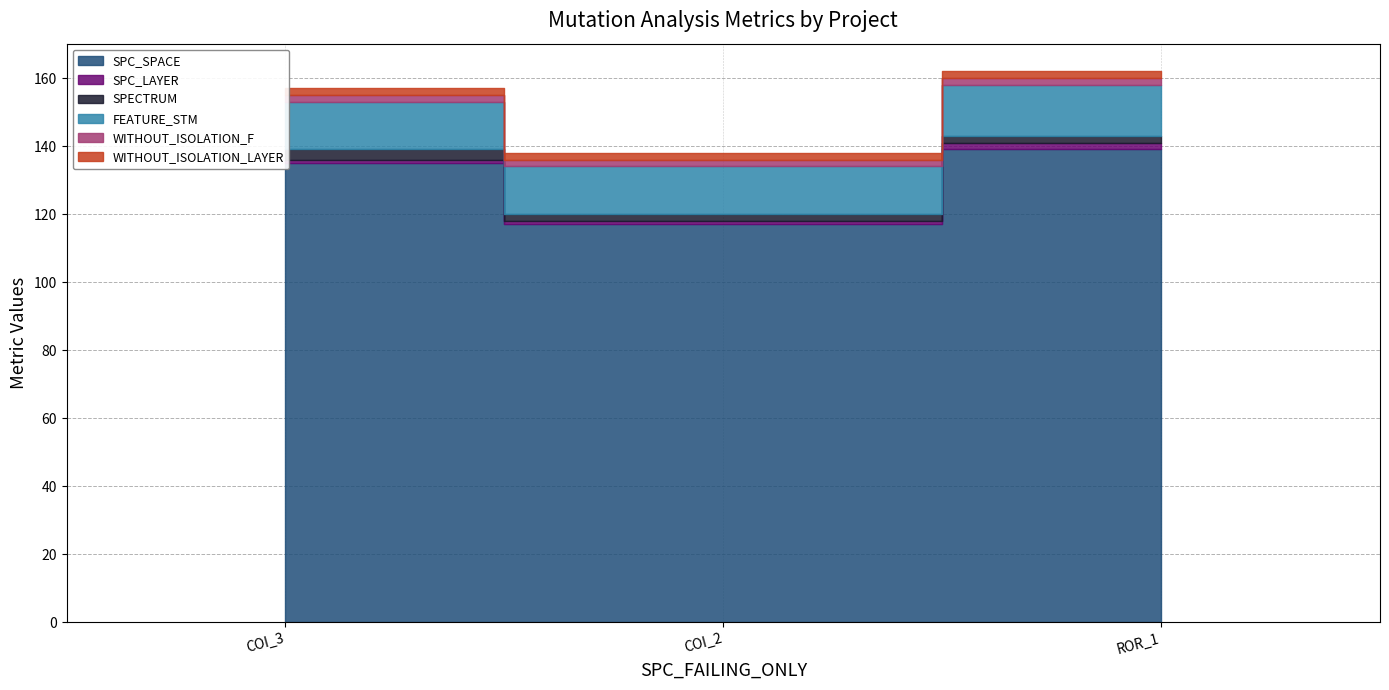

How many data points does each series have?

3